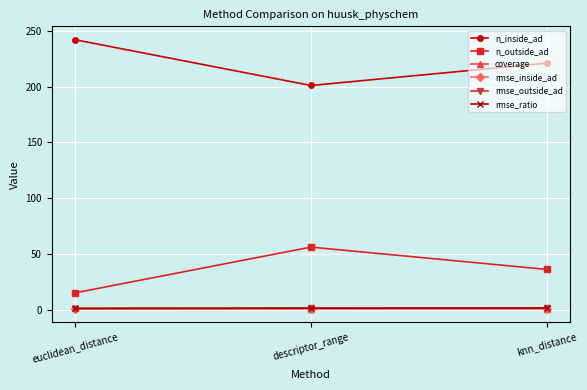

What is the maximum value shown in the chart?

242.0